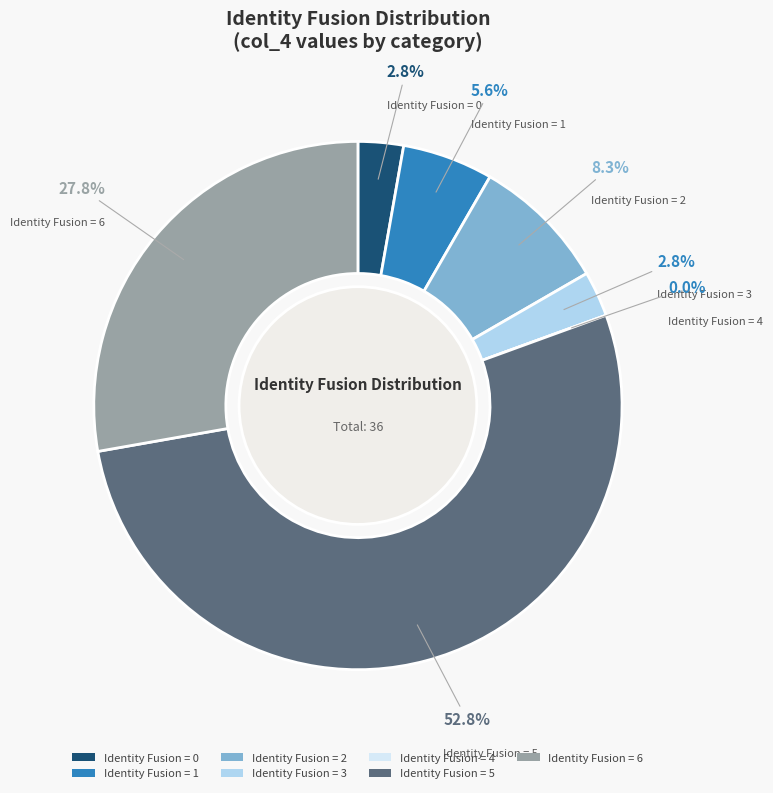

What is the smallest slice in the pie chart?

4